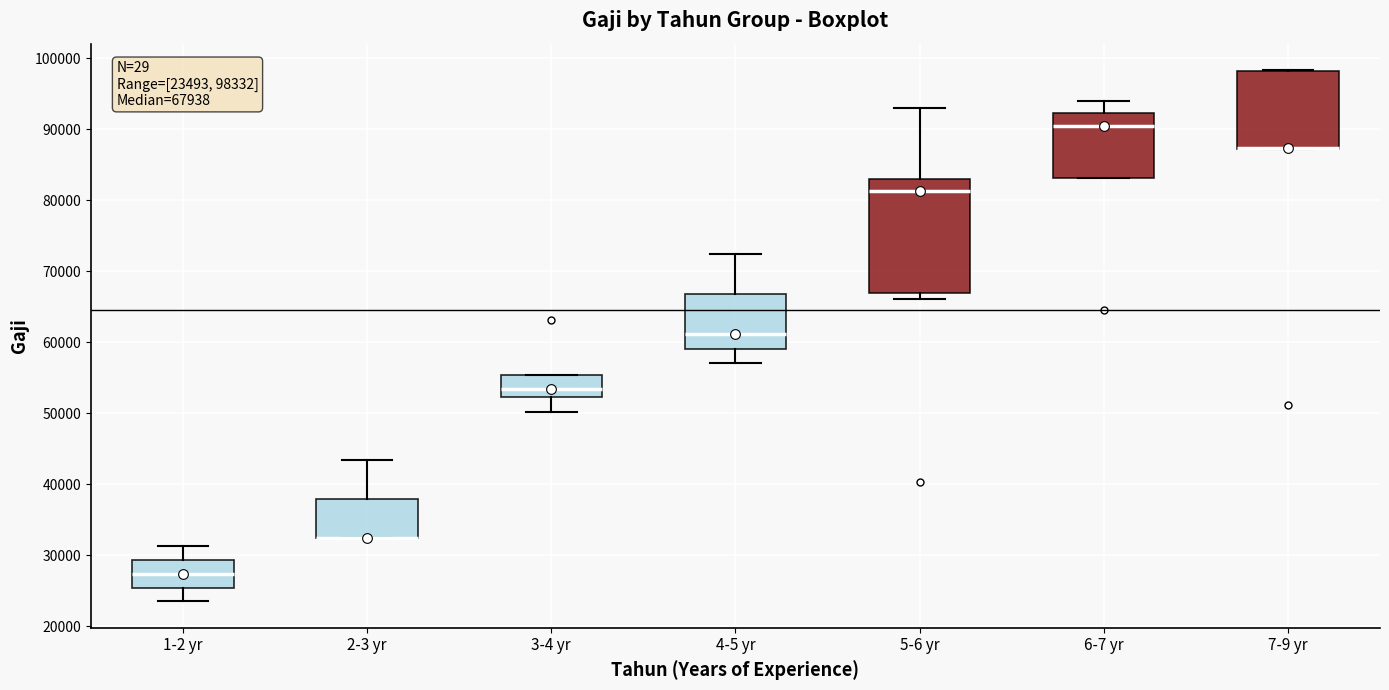

Which box is the tallest, from its lower edge to its upper edge?

5-6 yr